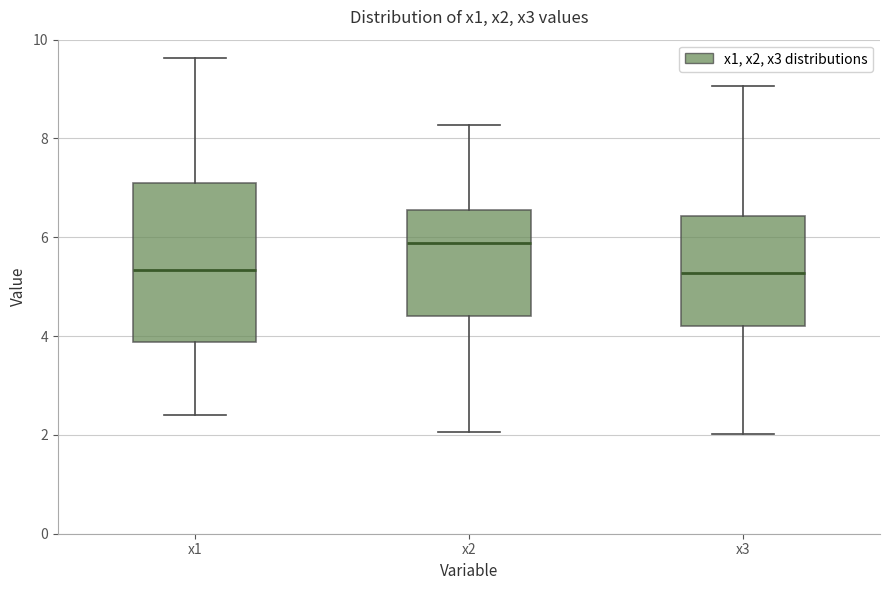

Where does the upper whisker of the box for x1 end on the y-axis? The values are not printed on the chart, so give them approximately, as read against the axis.

9.6